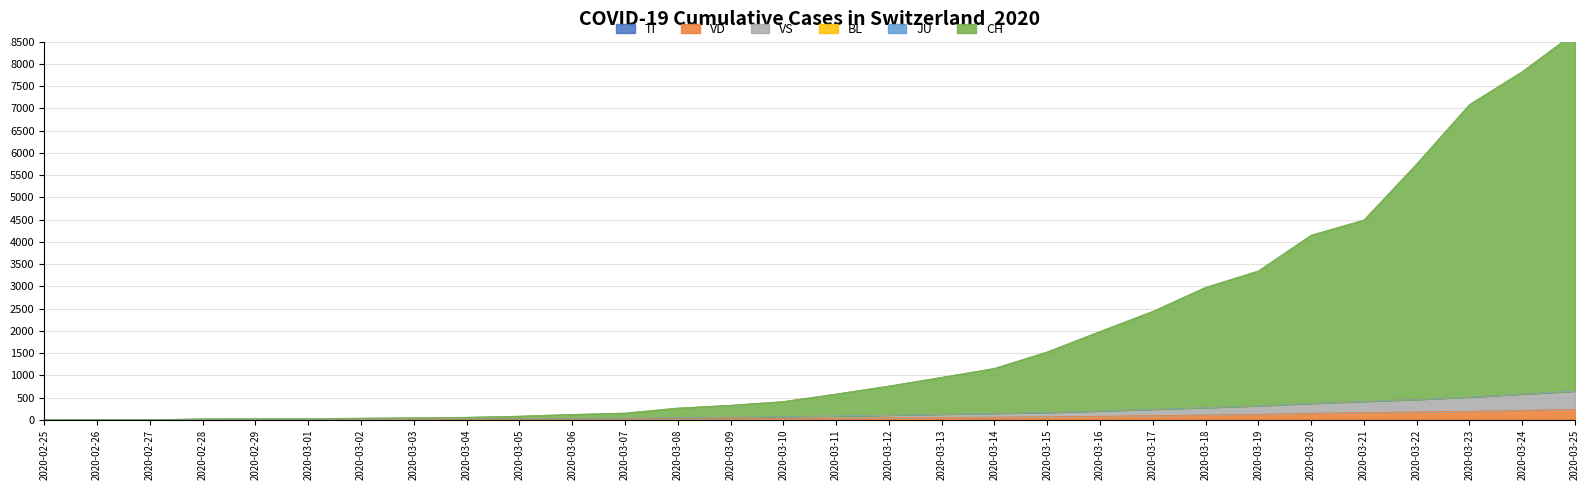

Which has a higher value, 2020-03-13 or 2020-03-15?

2020-03-15